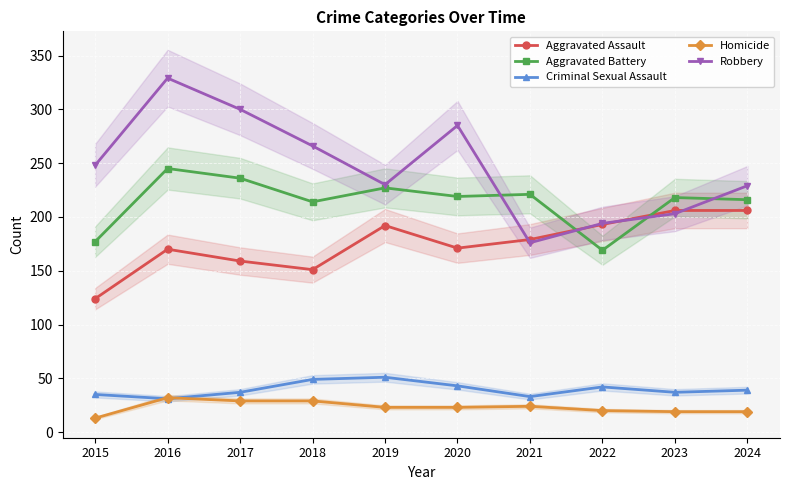

What is the sum of all Robbery values?

2460